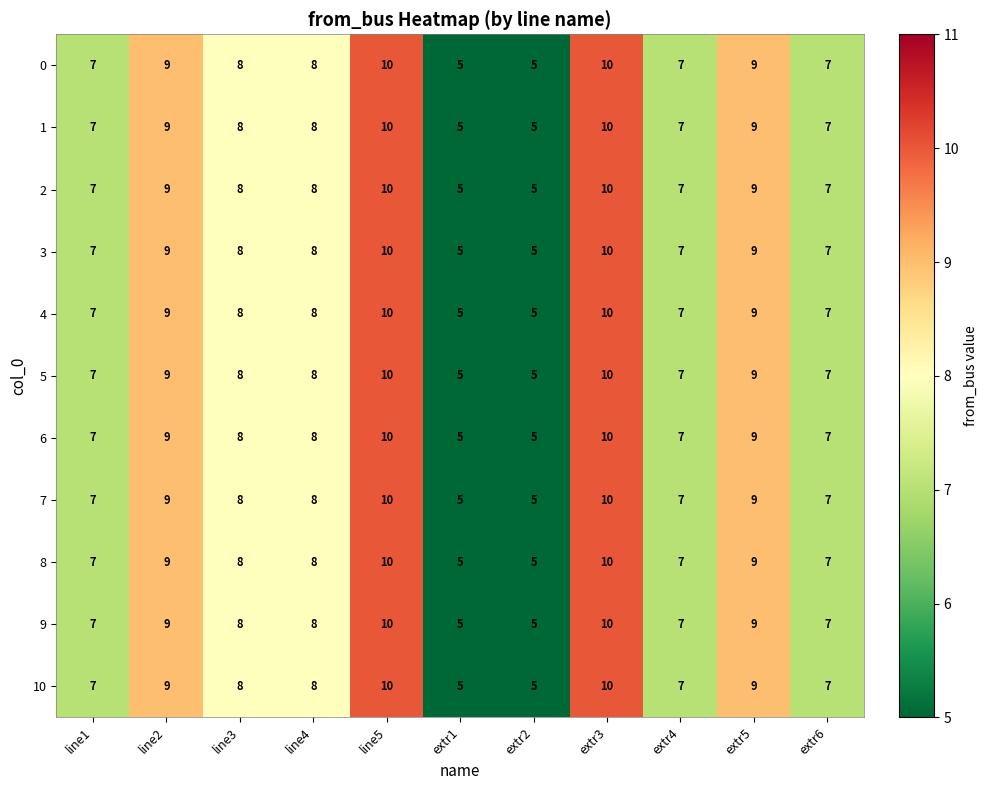

What is the total value across all series at extr5?

99